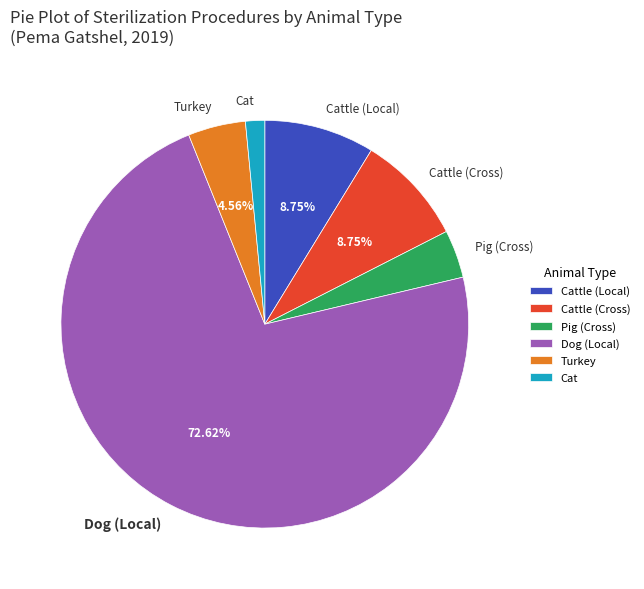

How many slices are in this pie chart?

6